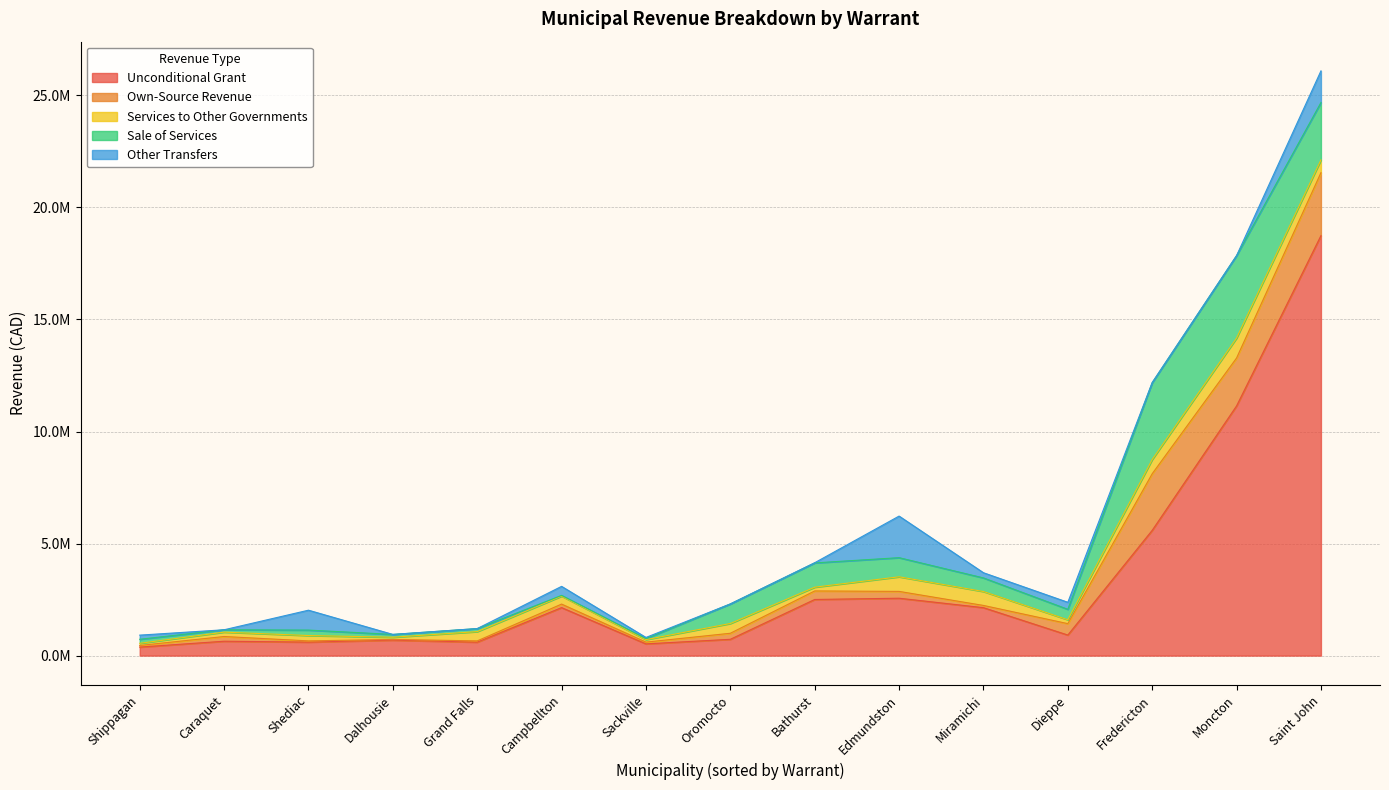

What is the total value across all series at Sackville?

810205